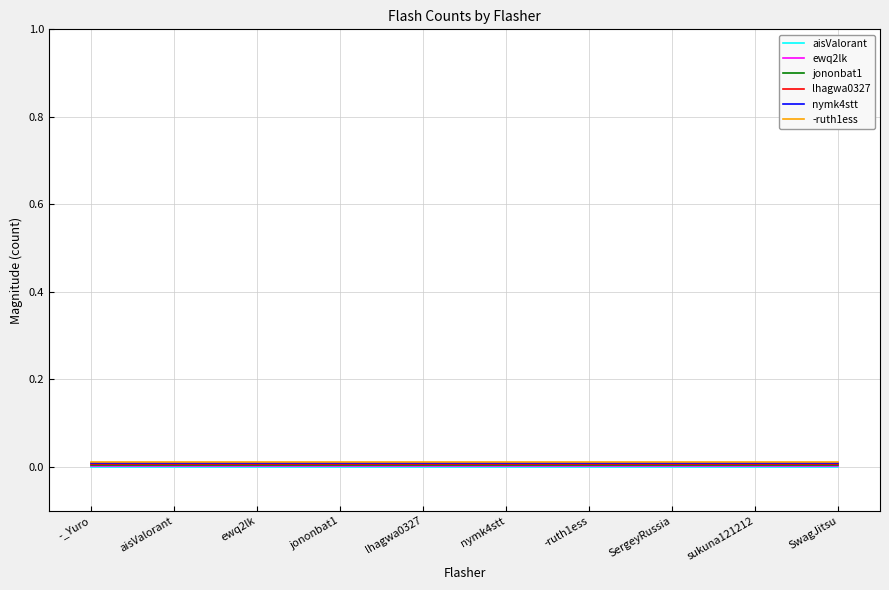

Which has a higher value, aisValorant or -ruth1ess?

aisValorant